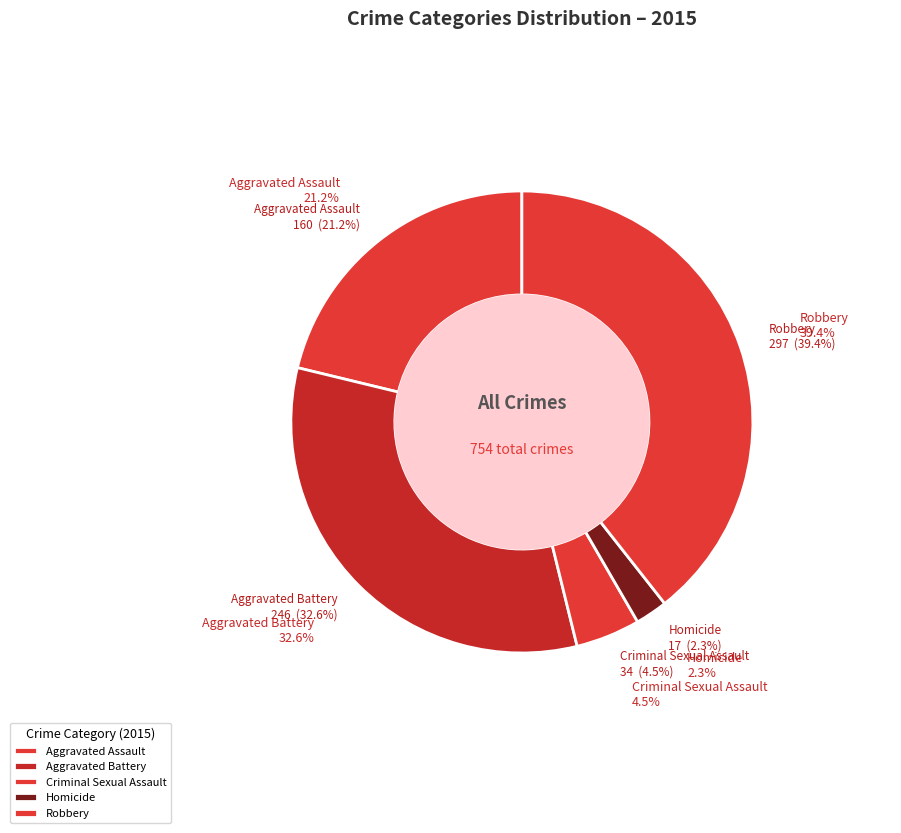

To the nearest percent, what is the difference between the largest and smallest slice percentages?

37%